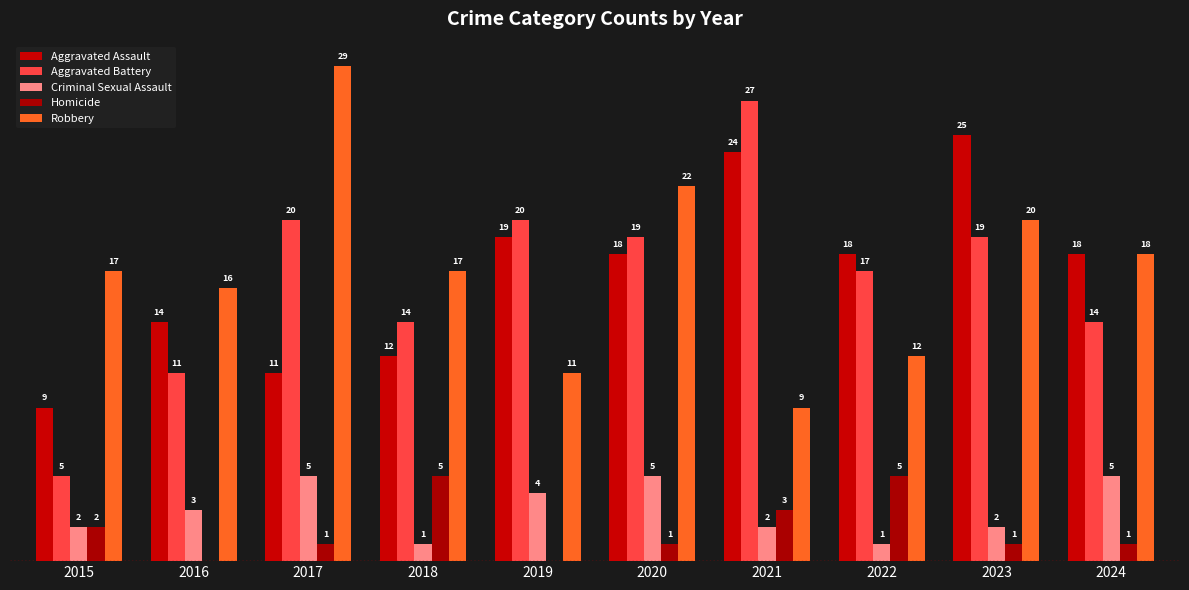

How many bars are there in each group?

5